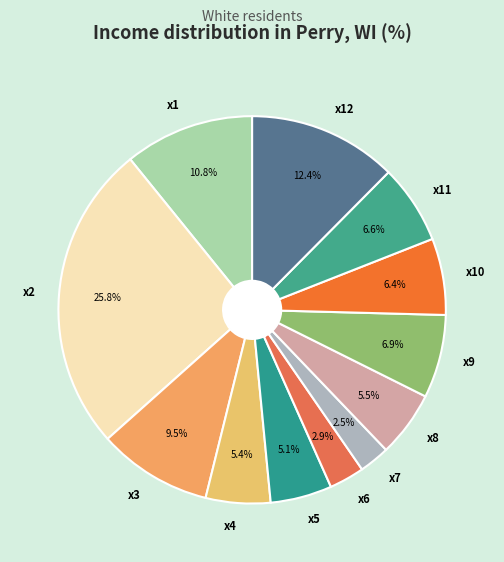

How many segments does this pie chart have?

12